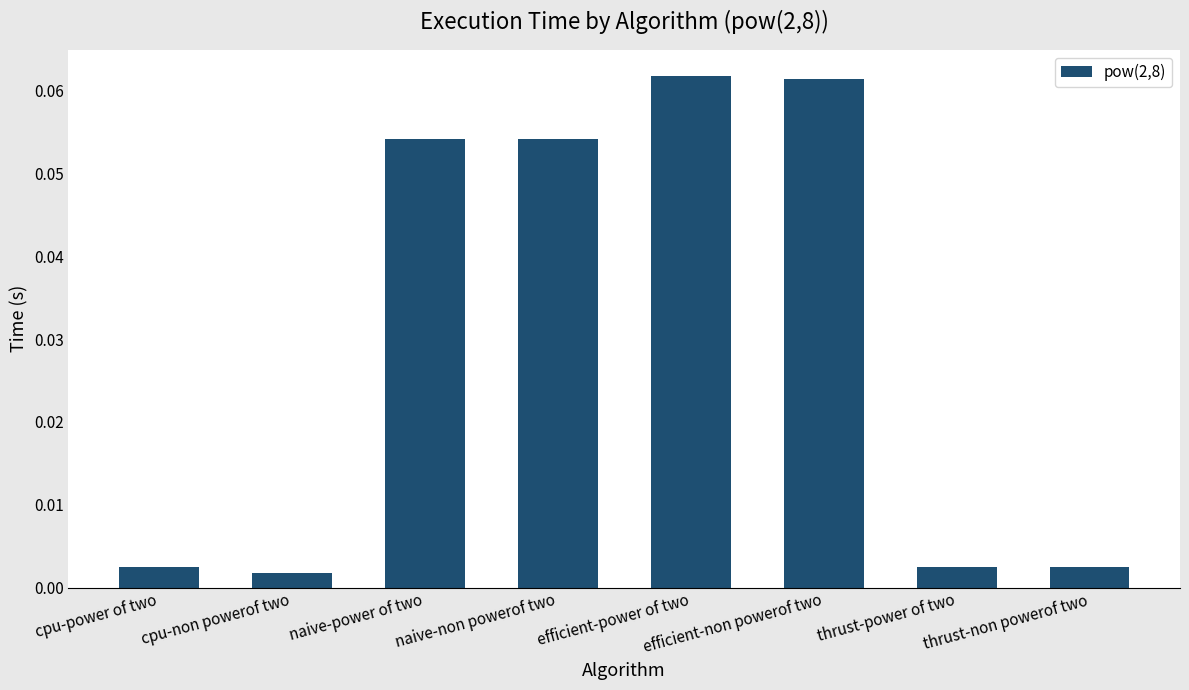

What position from the right is naive-power of two?

6